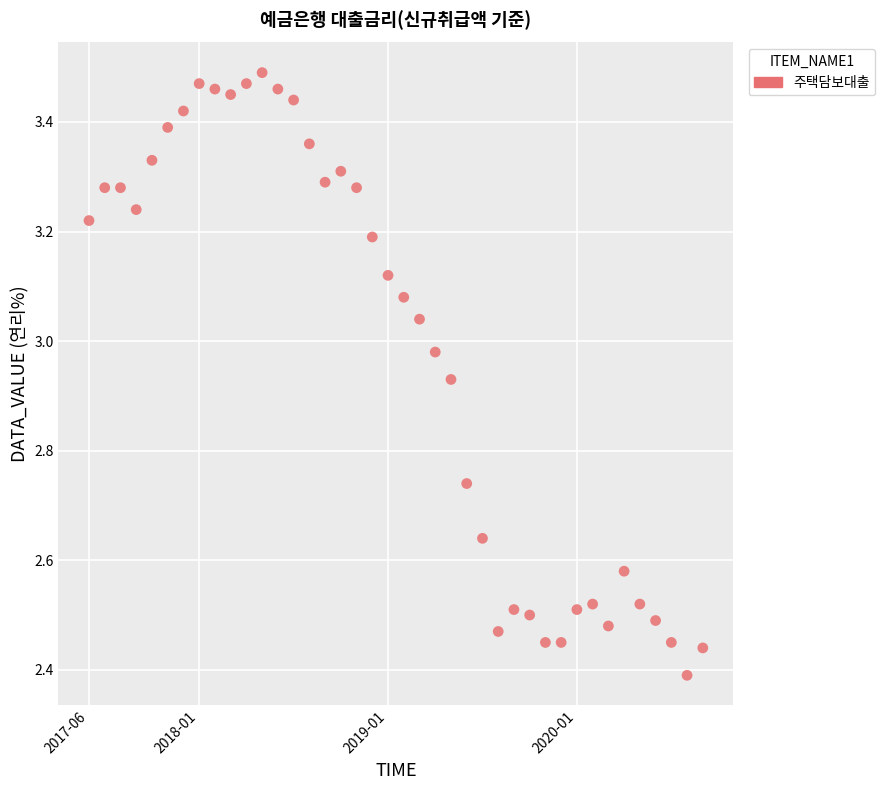

What is the range of Y values (max minus min)?

1.1